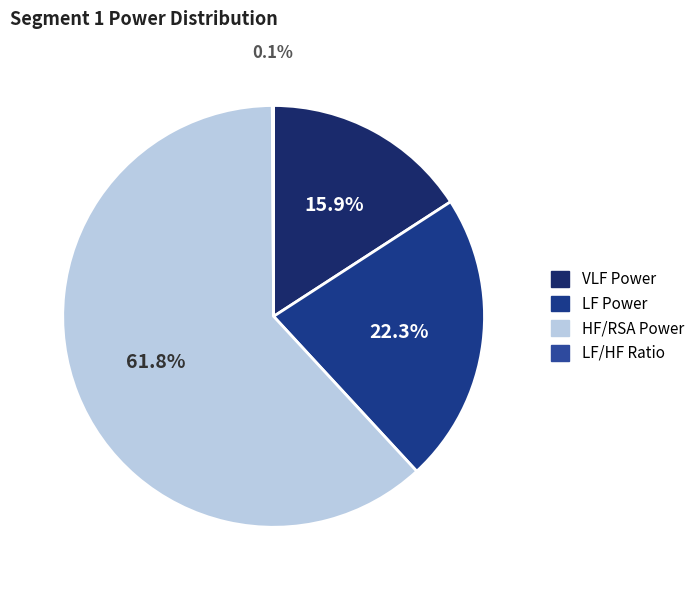

The LF/HF Ratio slice represents 0% of the pie. True or false?

True